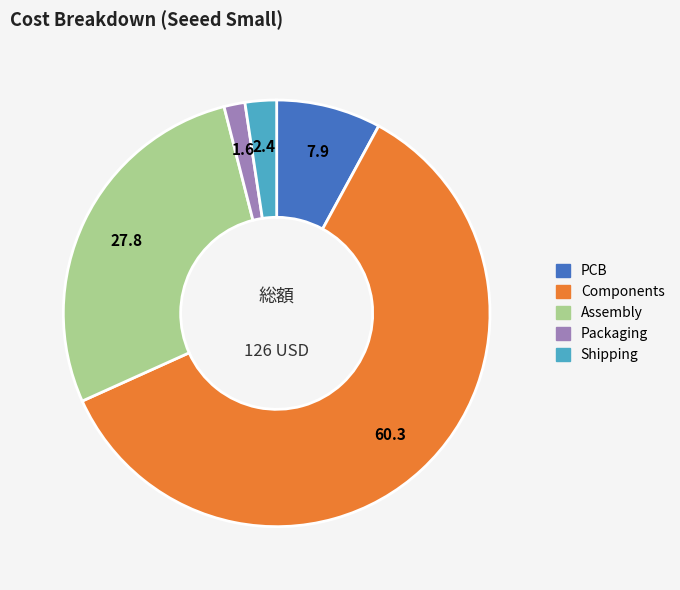

The Shipping slice represents 2% of the pie. True or false?

True